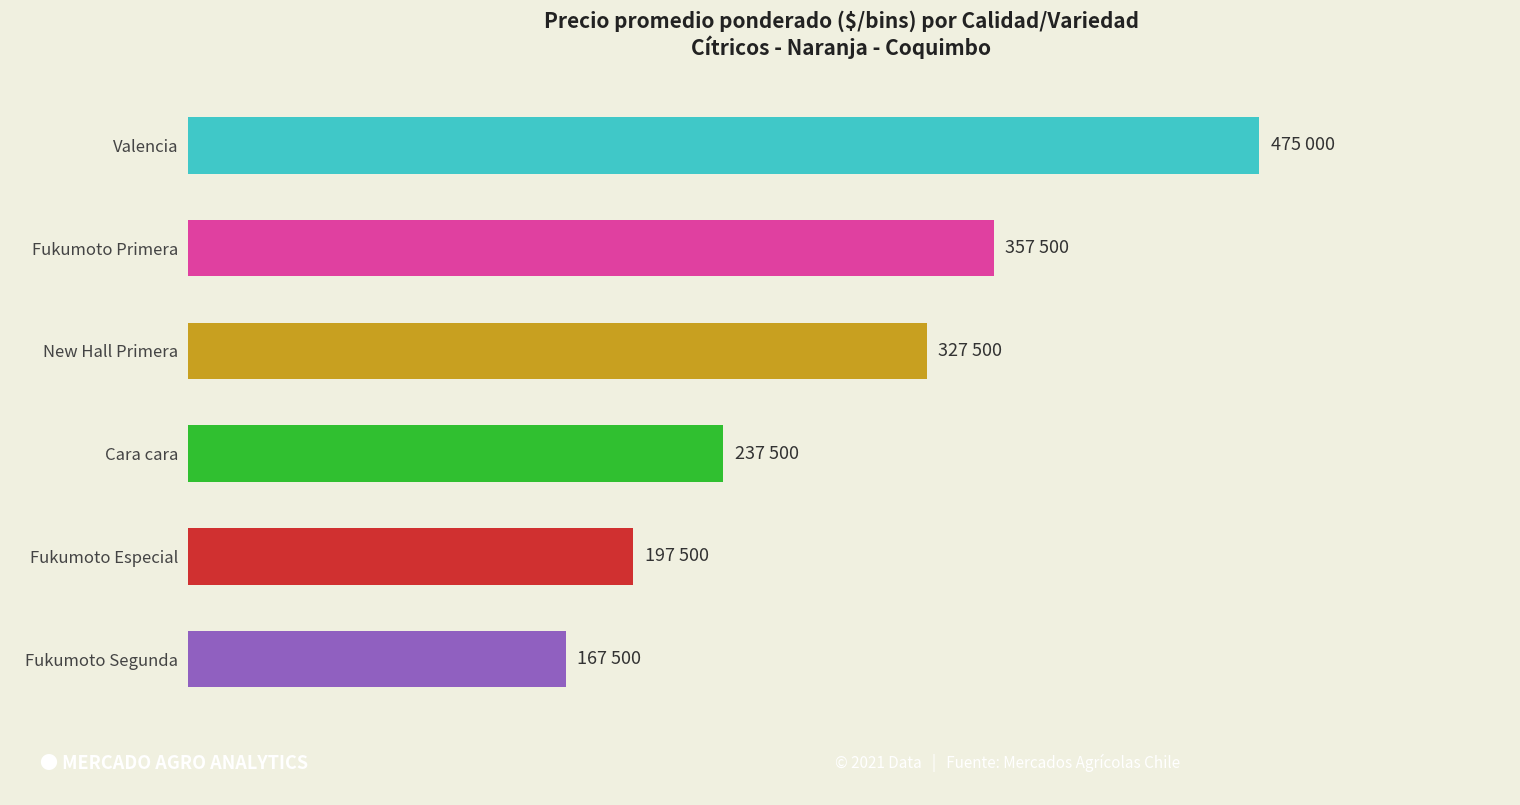

What is the sum of all values?

1762500